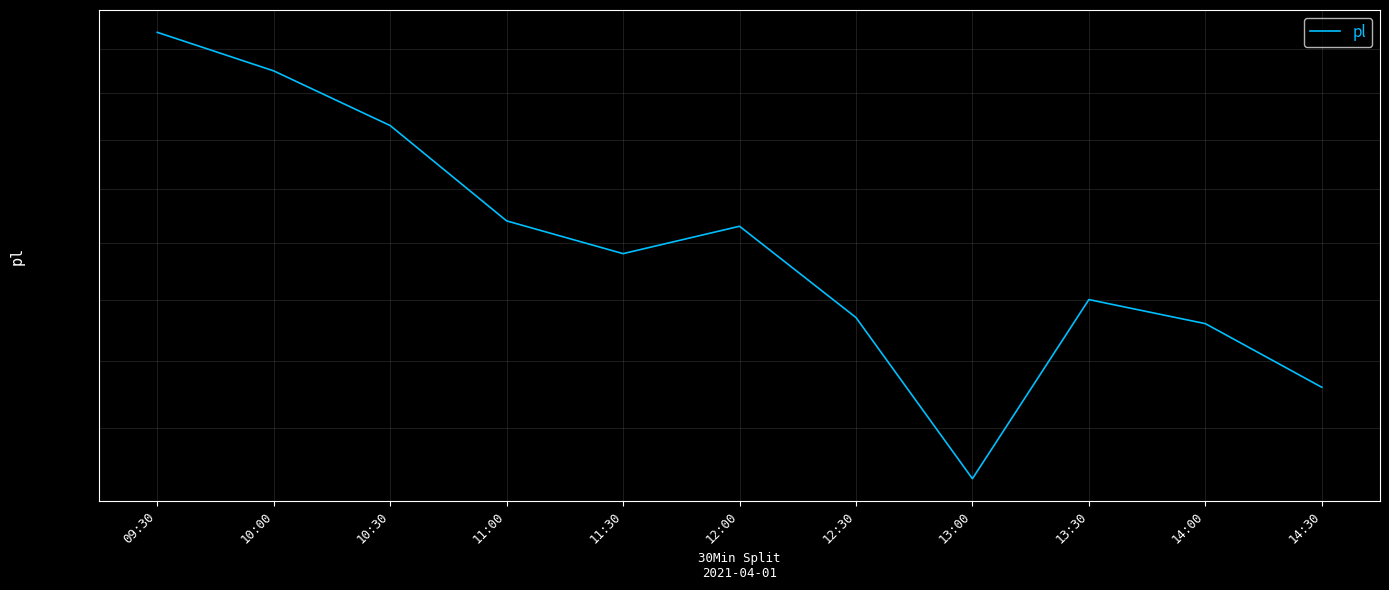

The value at 13:00 is 23. True or false?

False